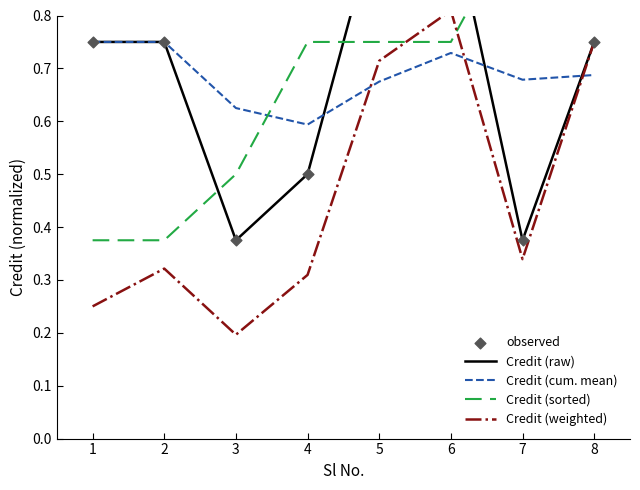

At which category is the sum across all series the highest?

6